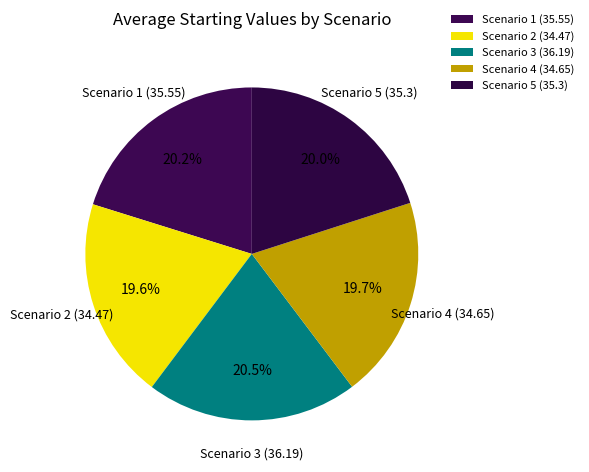

How many slices are in this pie chart?

5